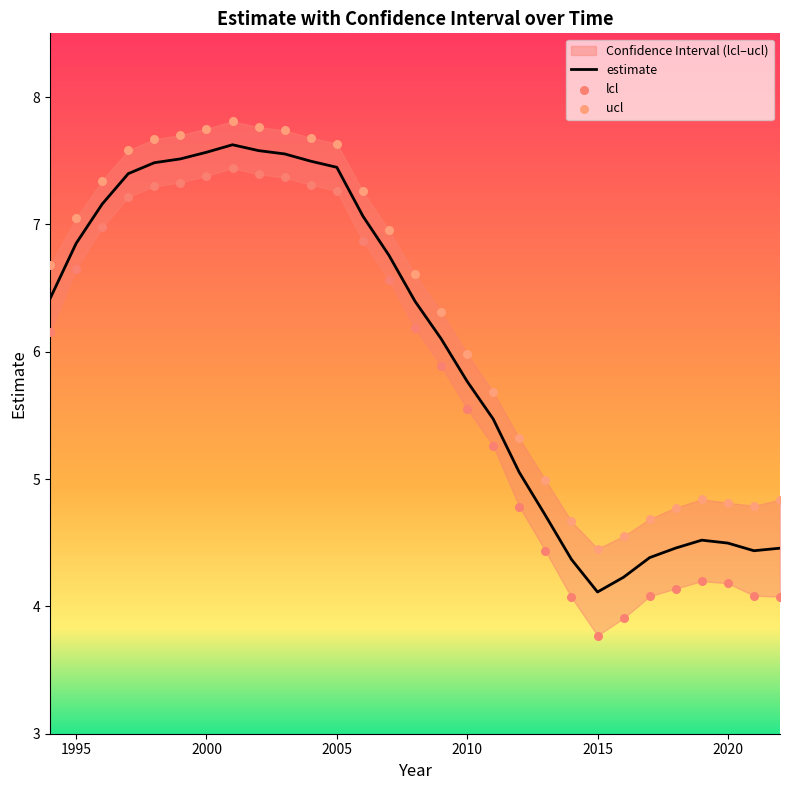

Which series has the largest total across all categories?

ucl